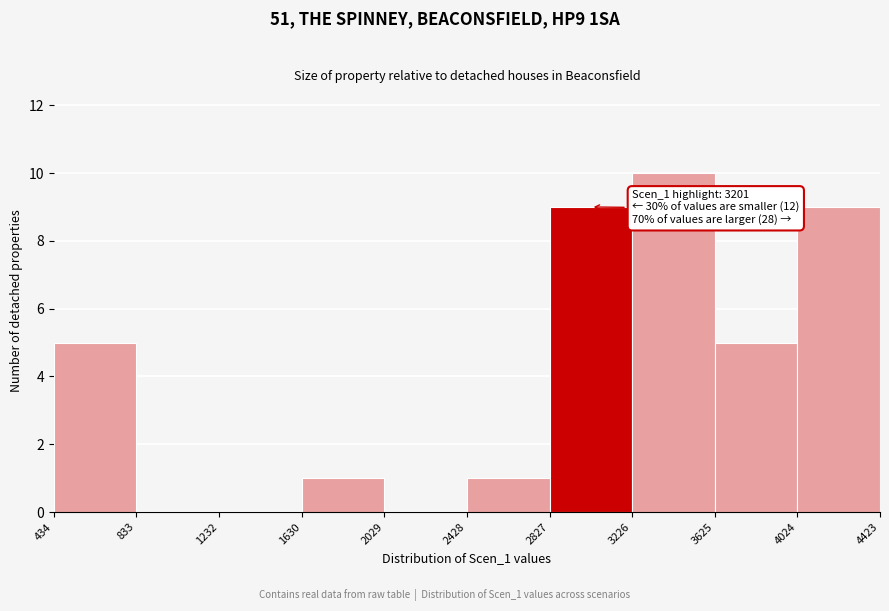

Over which range of the x-axis is the bar tallest?

3226 to 3625